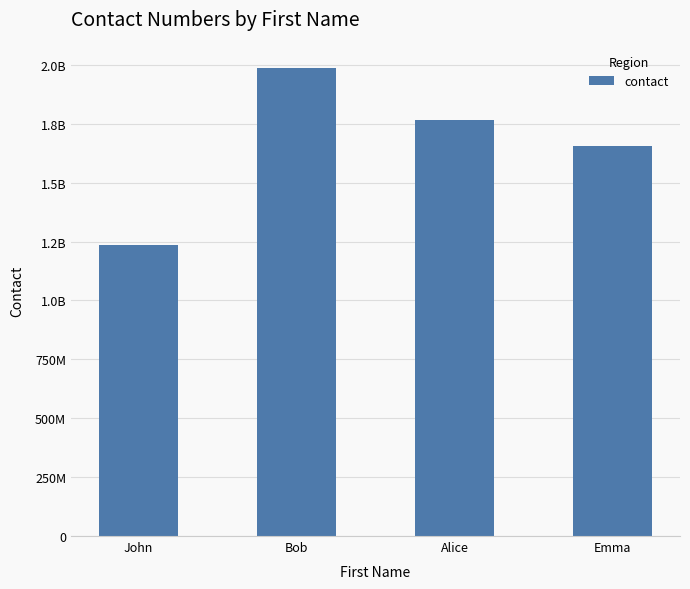

How many series are shown in this chart?

1